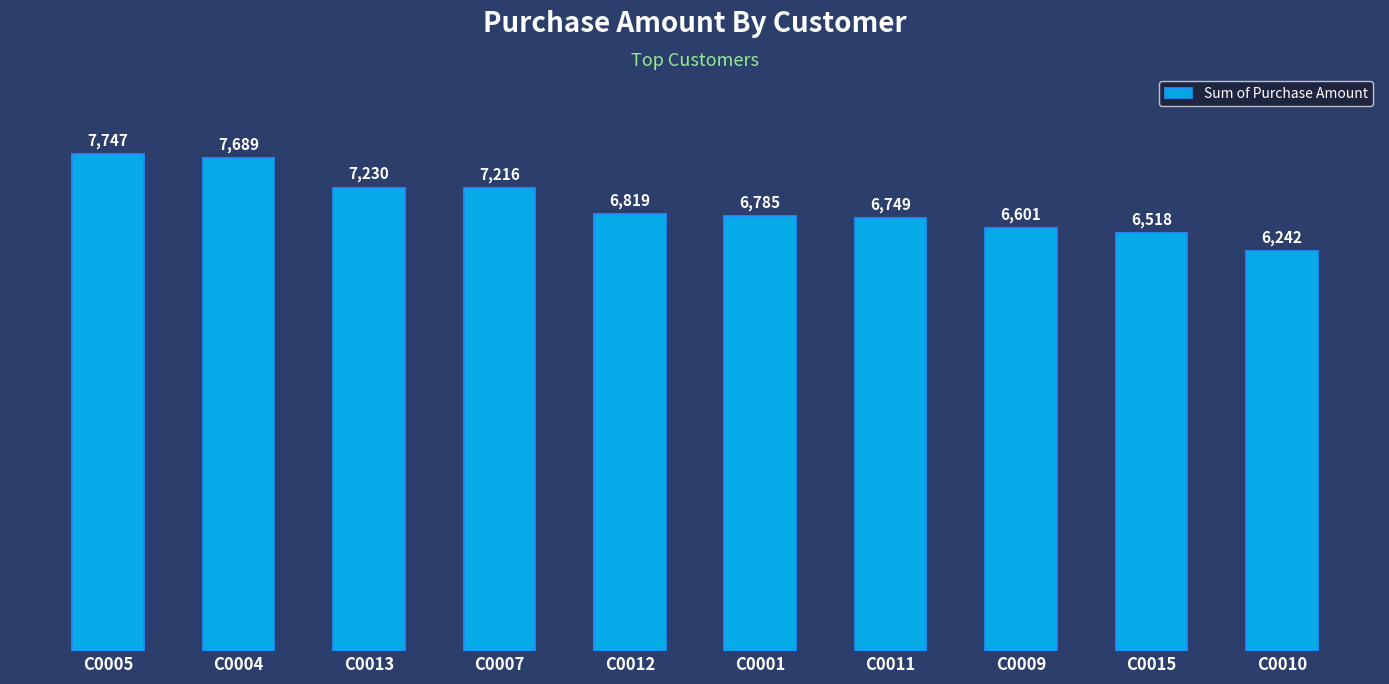

Reading left to right, what are all the values shown in this chart?

7747	7689	7230	7216	6819	6785	6749	6601	6518	6242